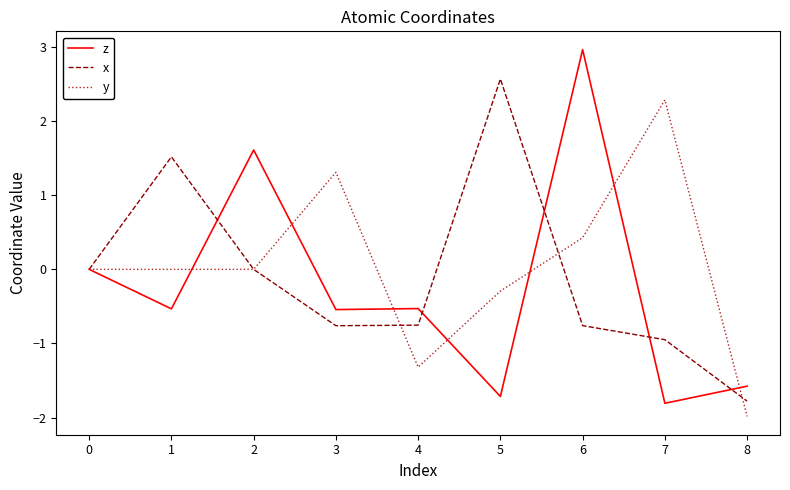

What is the smallest value displayed?

-2.0